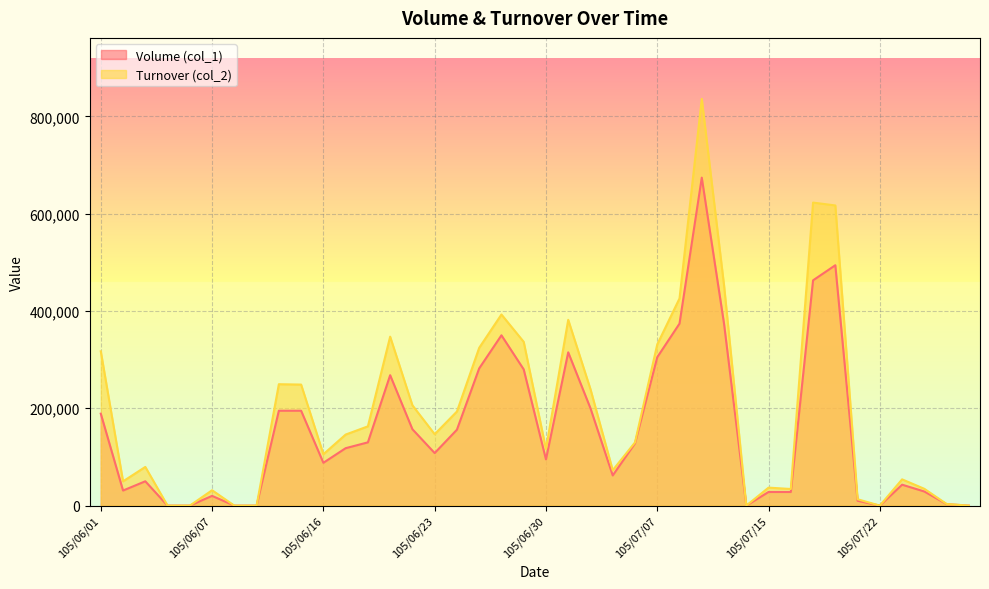

What are all the series names shown in the legend?

Volume (col_1), Turnover (col_2)